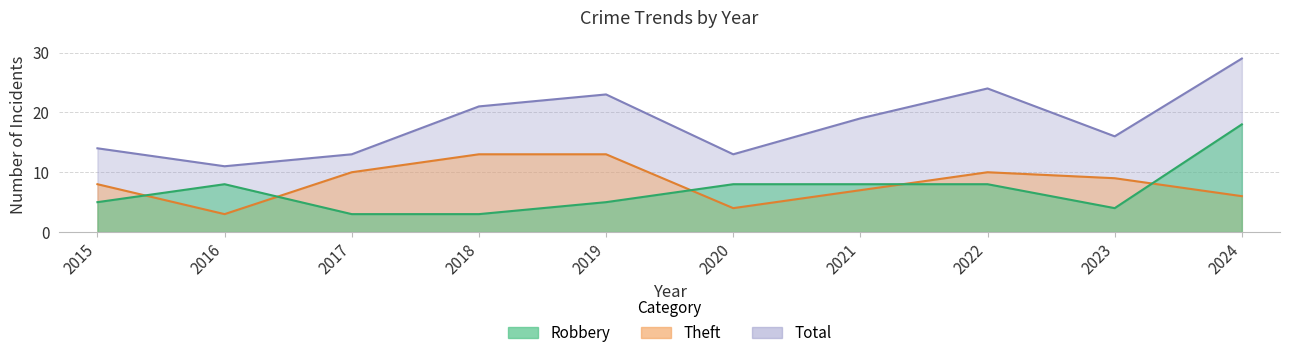

What is the lowest value of the Total series?

11